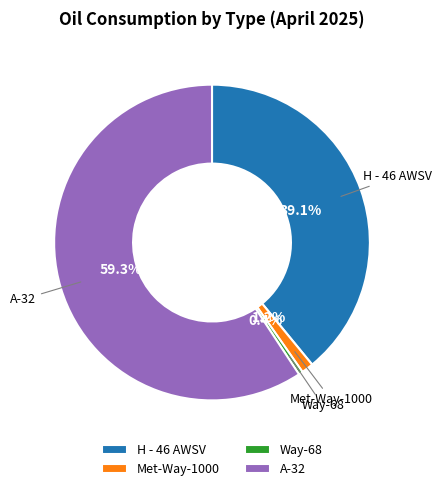

How many slices are in this pie chart?

4